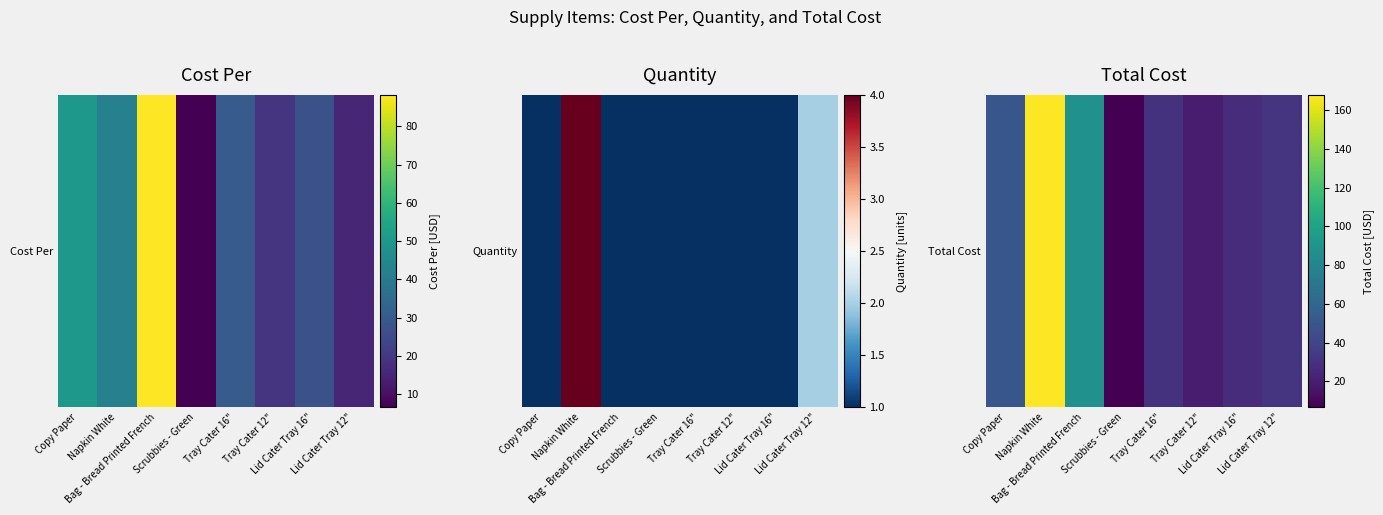

The chart shows a value of 168.0 at Napkin White. True or false?

True